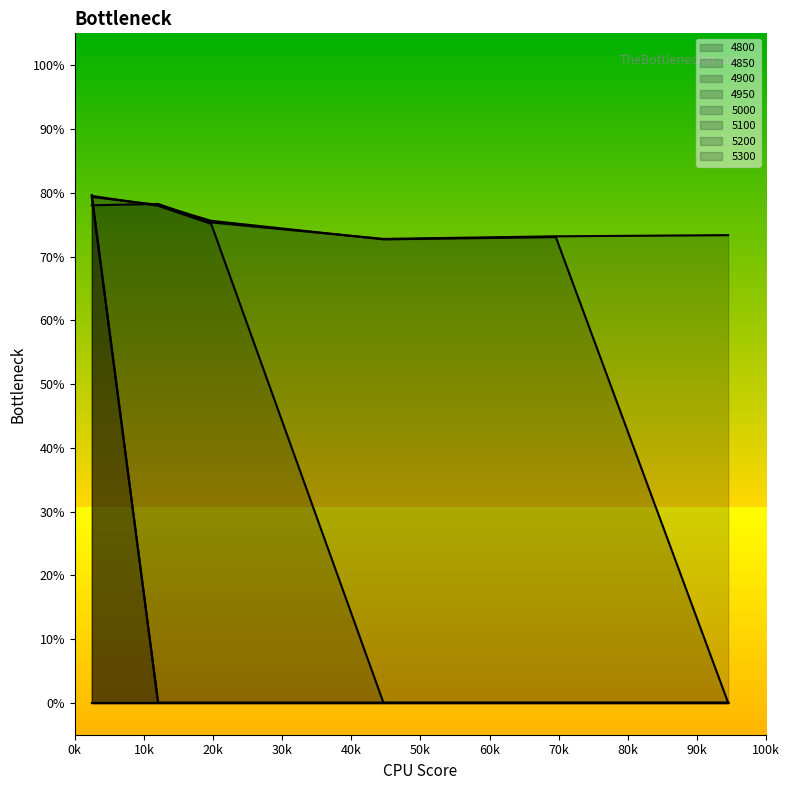

What is the average value of the 4800 series?

0.8